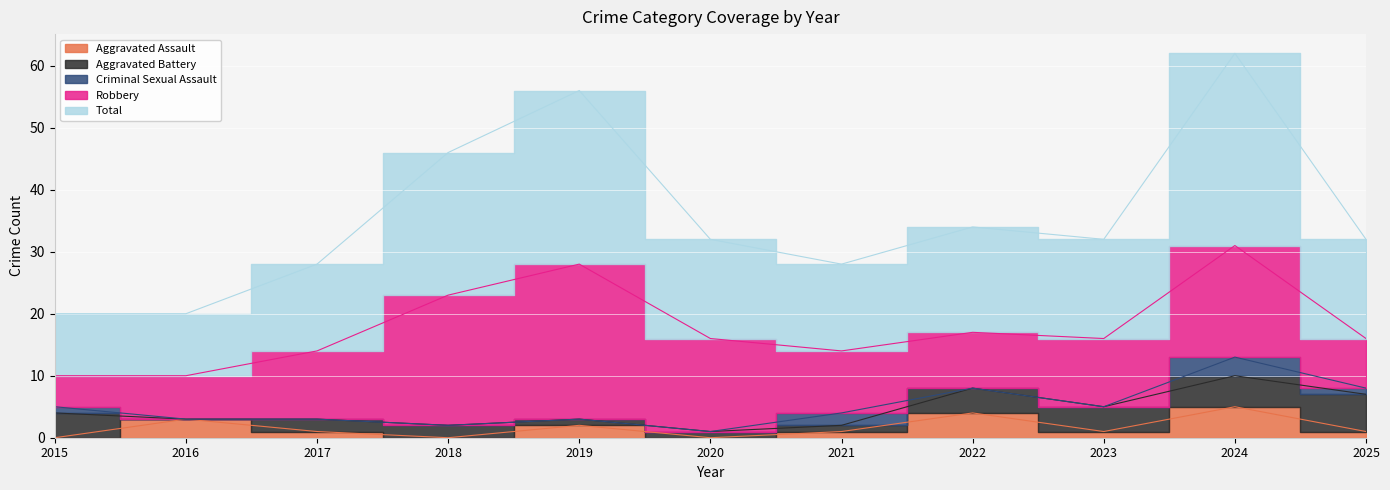

At which category is the sum across all series the highest?

2024